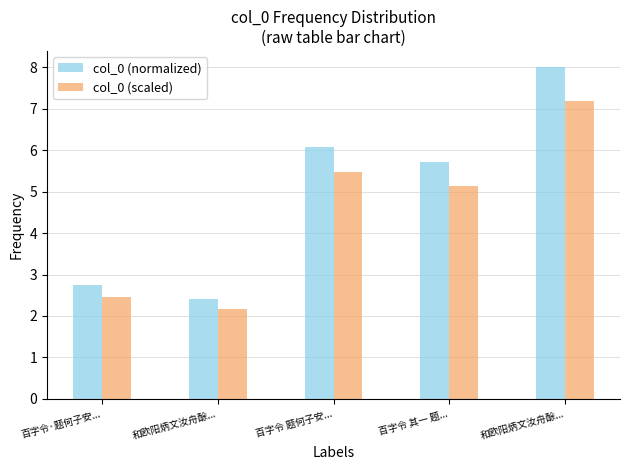

Which series has the largest range (max minus min)?

col_0 (normalized)